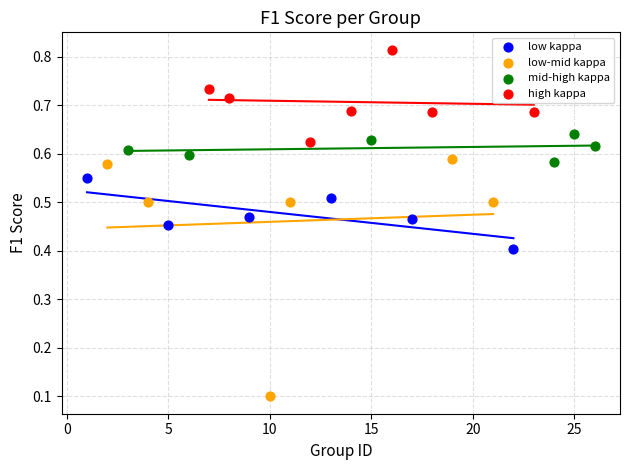

Which series reaches the minimum Y coordinate?

low-mid kappa